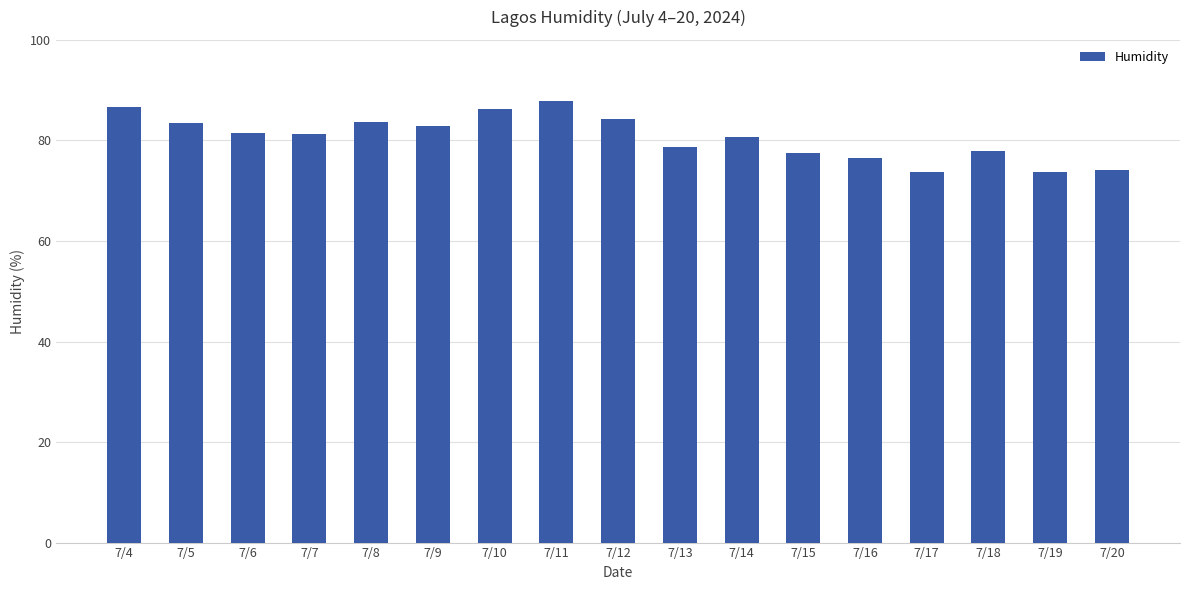

Approximately how many times larger is the value at 7/12 compared to 7/18?

1.1